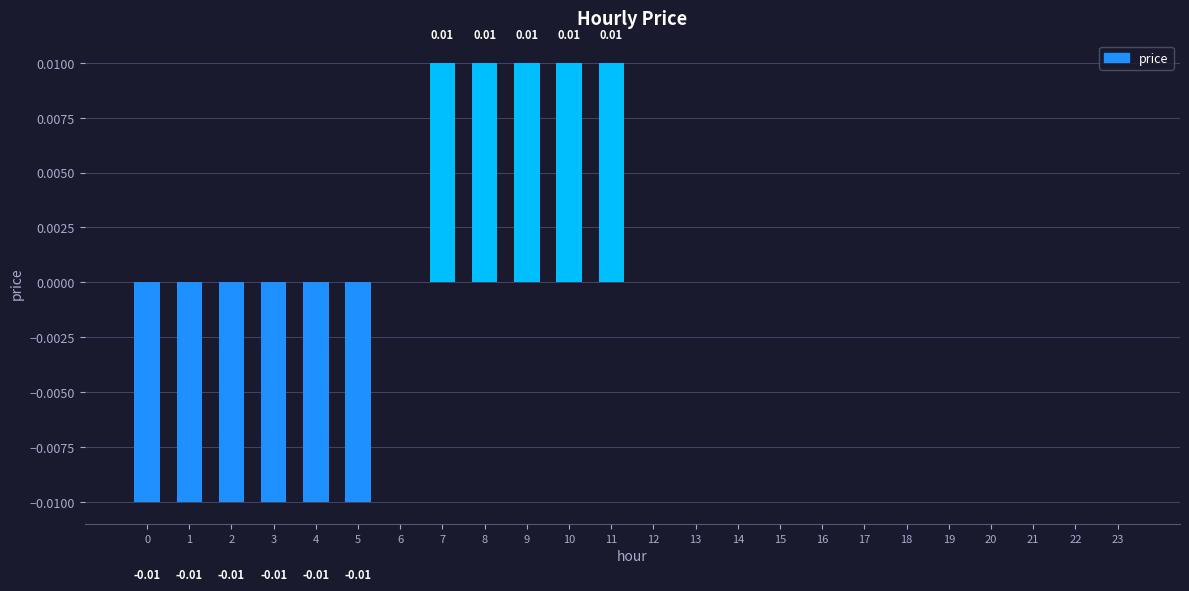

How many distinct data groups are displayed?

1